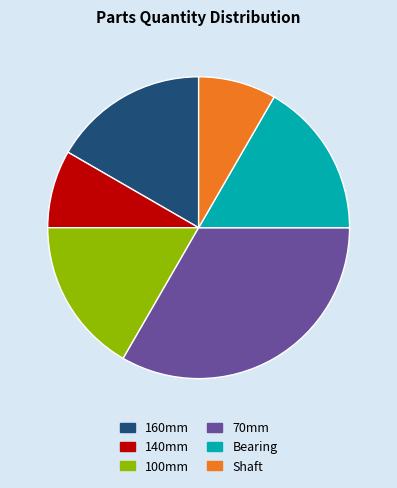

Between 140mm and 160mm, which is larger?

160mm